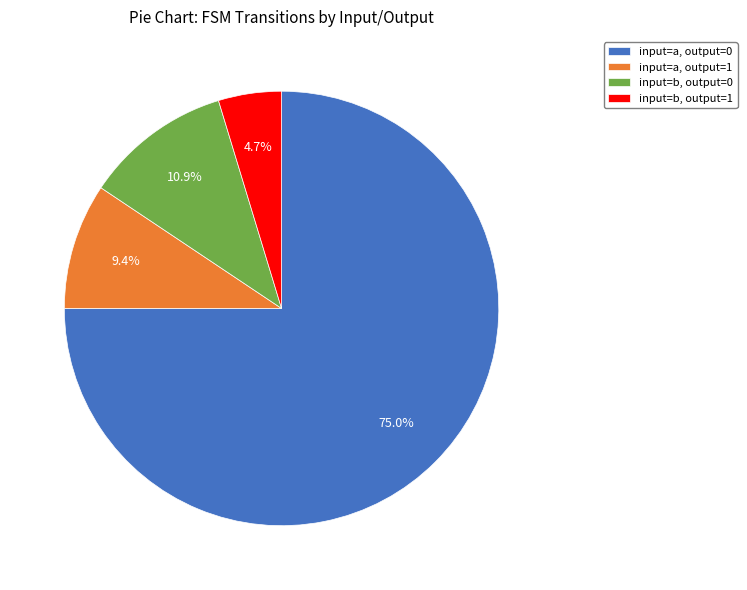

Rank the categories by value from highest to lowest.

input=a, output=0, input=b, output=0, input=a, output=1, input=b, output=1